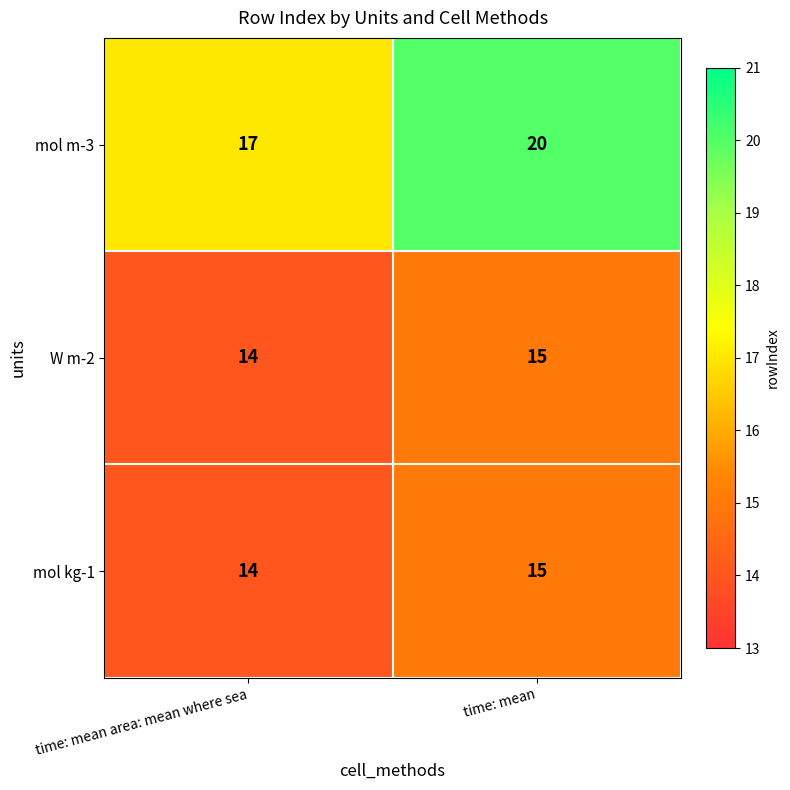

Is the value of mol kg-1 at time: mean greater than the value of mol m-3 at time: mean?

No